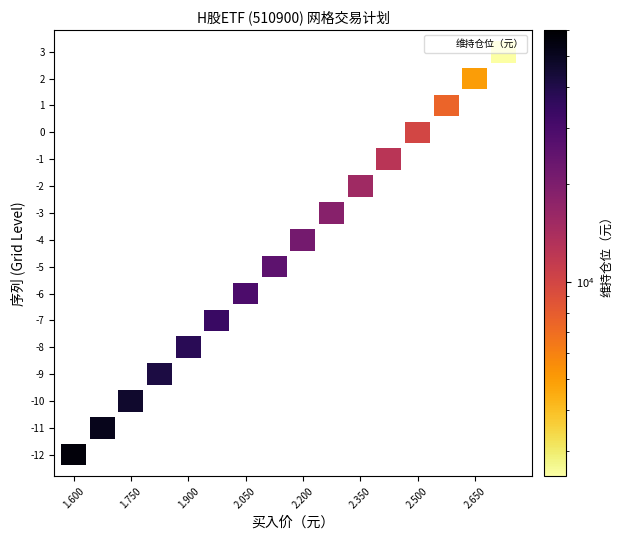

The -6 series shows 3.4 at 买入价. True or false?

False